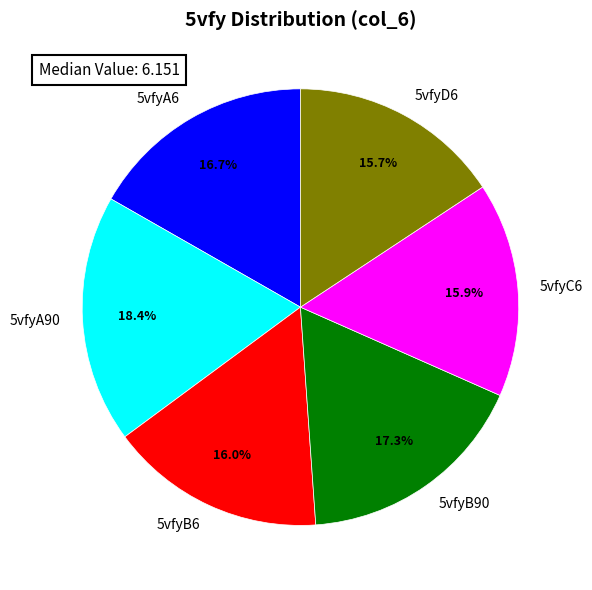

Does 5vfyA90 represent more than half of the total?

No